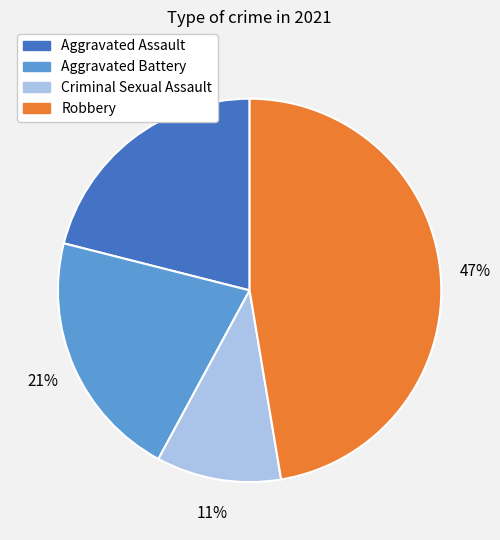

The Robbery slice represents 47% of the pie. True or false?

True